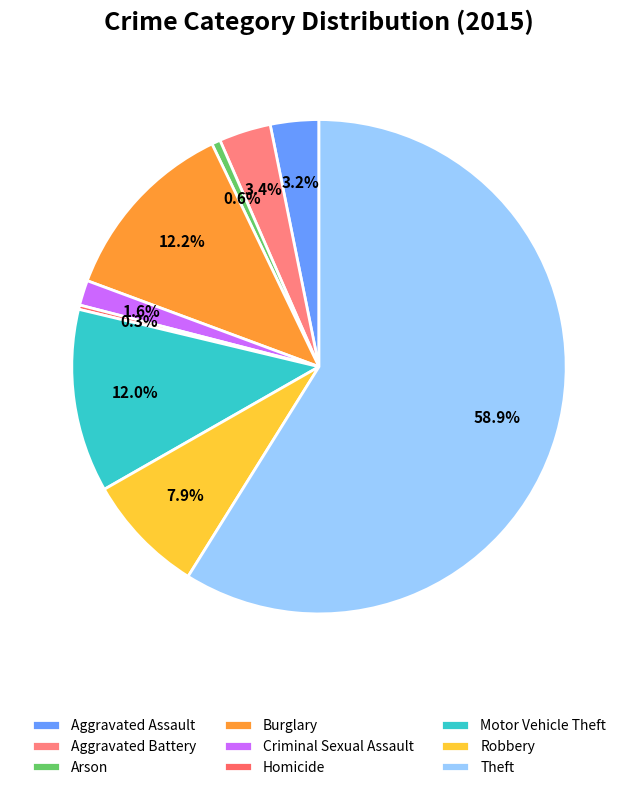

Count the number of slices in the pie.

9